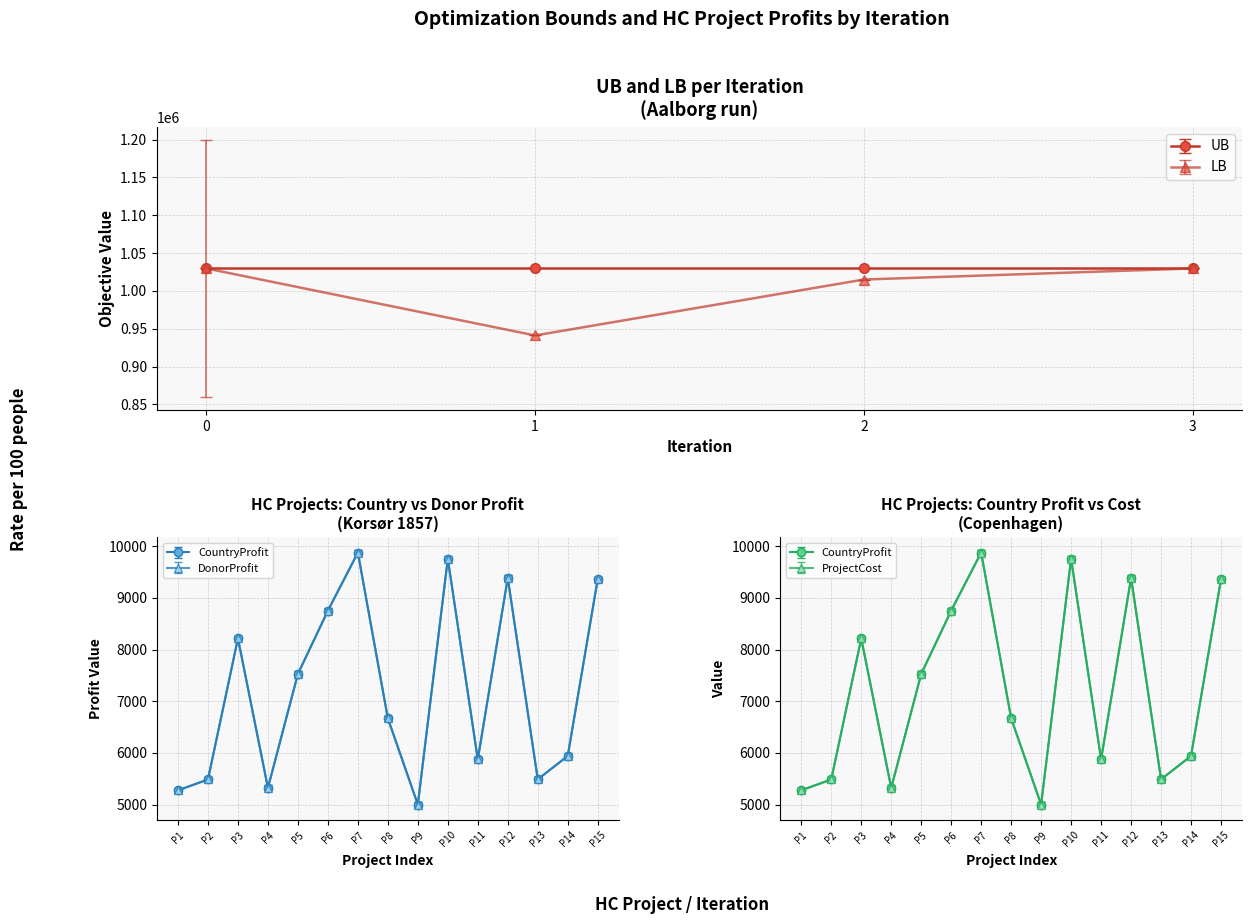

At 2, list the series in order from smallest to largest.

LB, UB